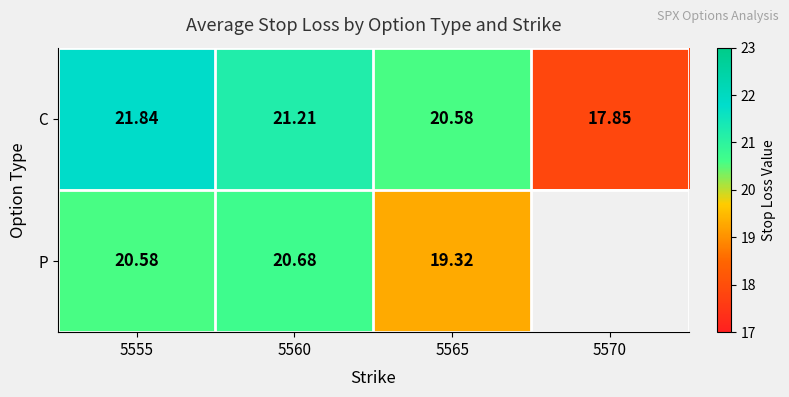

Which series changed the most between 5560 and 5565?

P